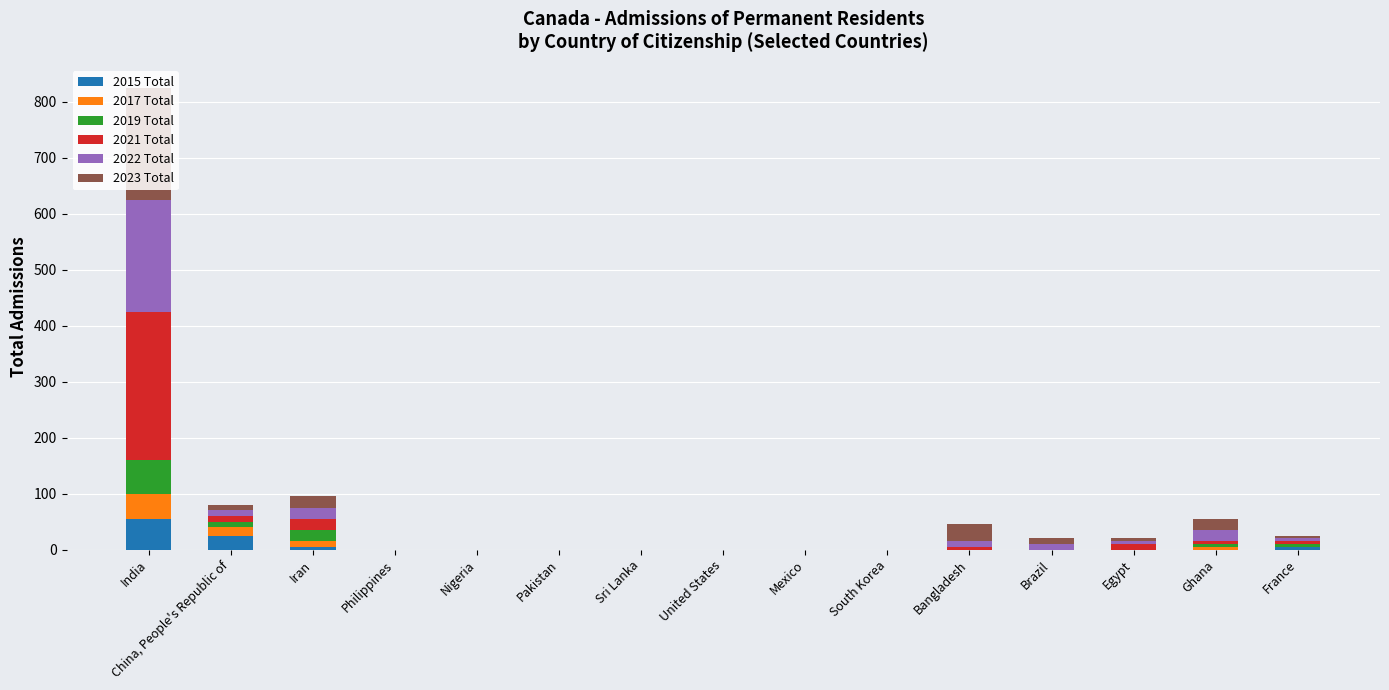

What is the sum of all 2015 Total values?

90